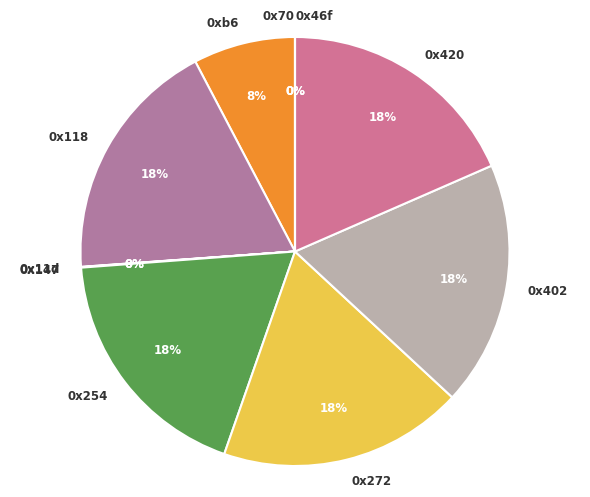

To the nearest percent, what is the difference between the largest and smallest slice percentages?

18%